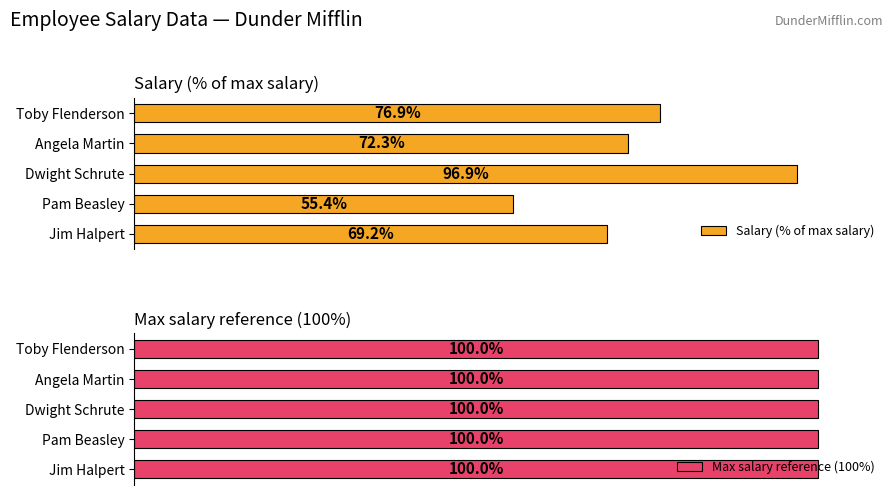

Where is Salary (% of max salary) nearest to the value 76?

Toby Flenderson